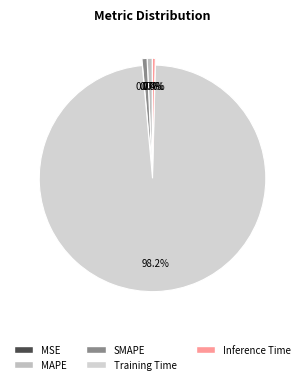

To the nearest percent, what is the difference between the SMAPE and Training Time slice percentages?

97%